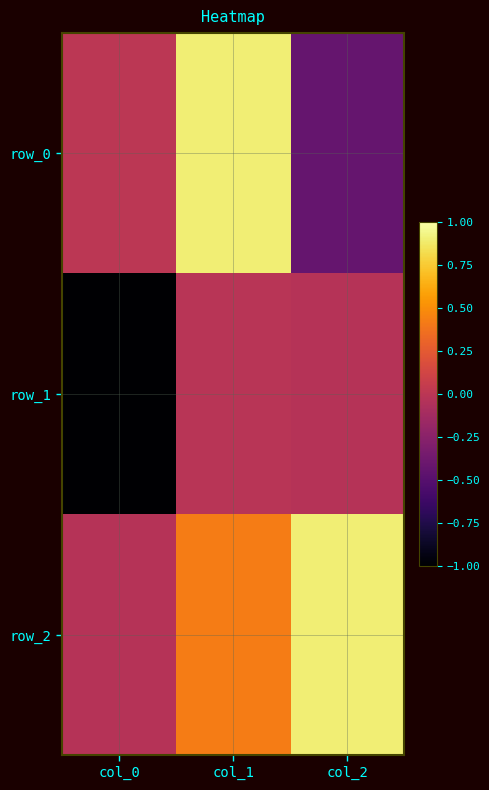

How many data points in row_0 are less than 0?

1